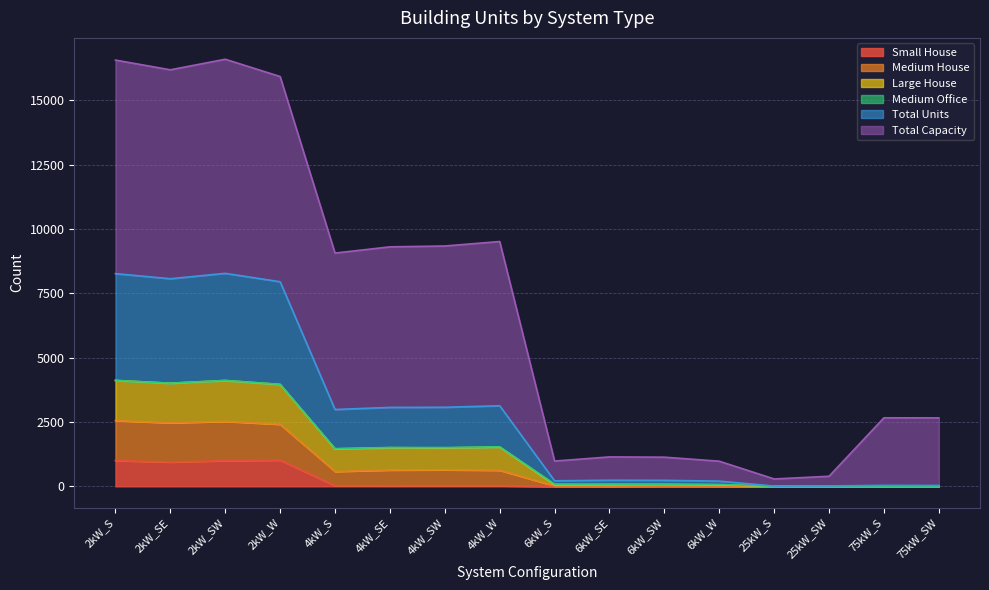

Does the chart have visible grid lines?

Yes